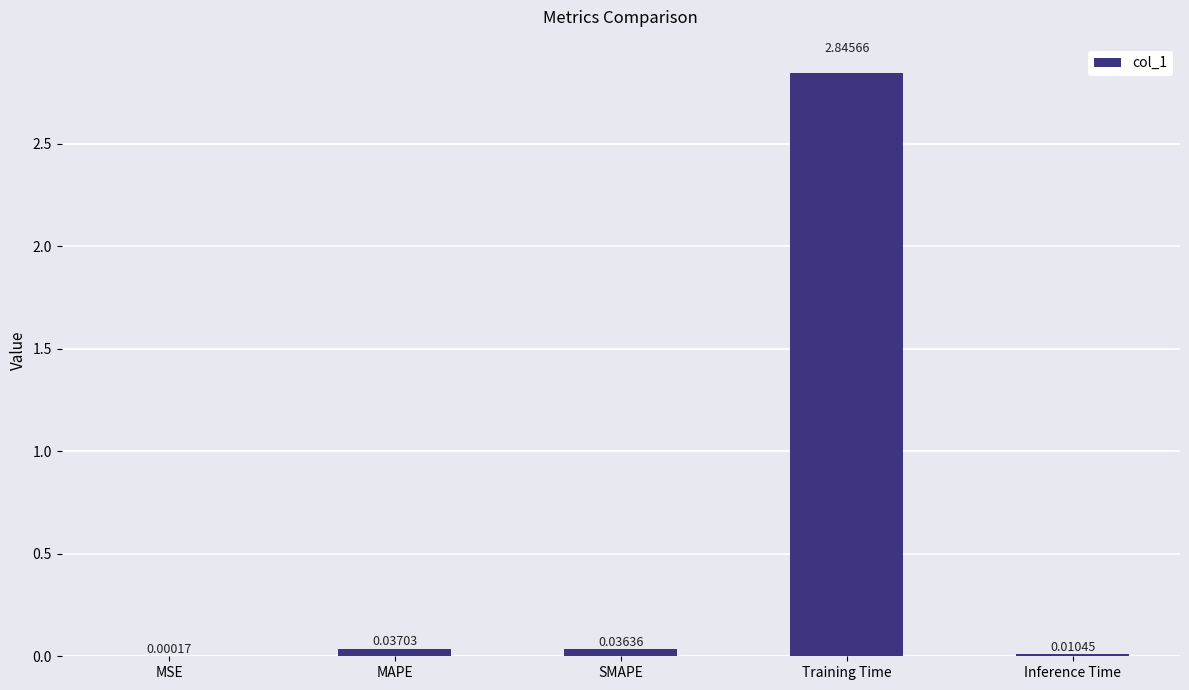

At which category does the chart reach its peak across all series?

Training Time